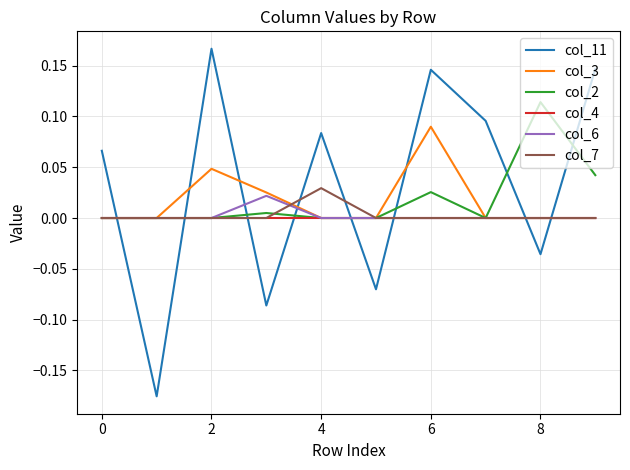

After their last crossing, which series has the higher values: col_11 or col_7?

col_11